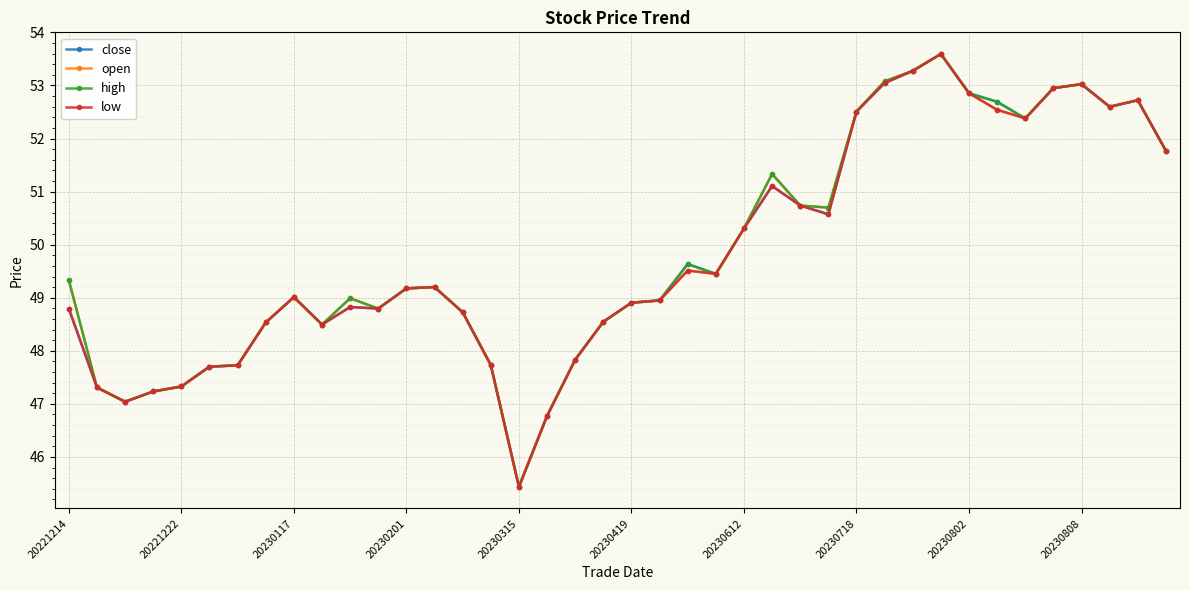

What is the minimum value shown in the chart?

45.4